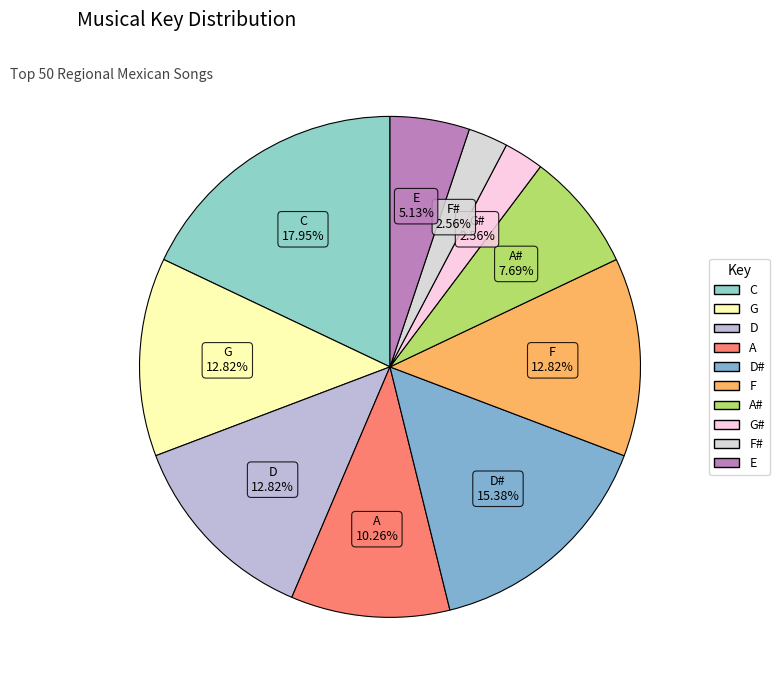

Rank the categories by value from lowest to highest.

G#, F#, E, A#, A, G, D, F, D#, C